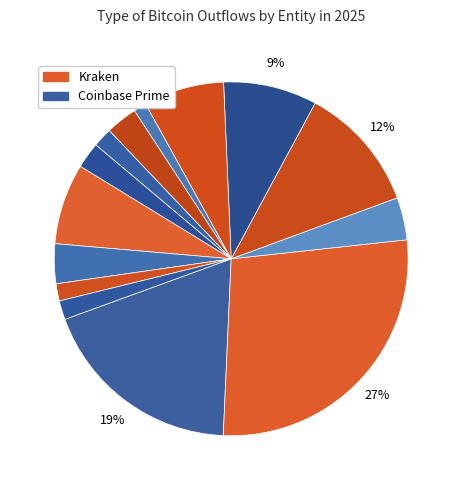

How many segments does this pie chart have?

14